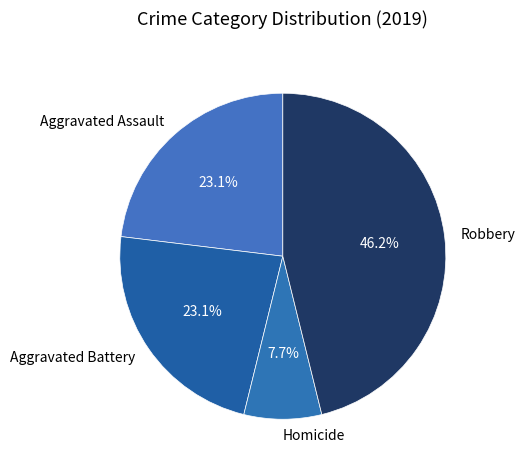

Which has a higher value, Homicide or Aggravated Assault?

Aggravated Assault